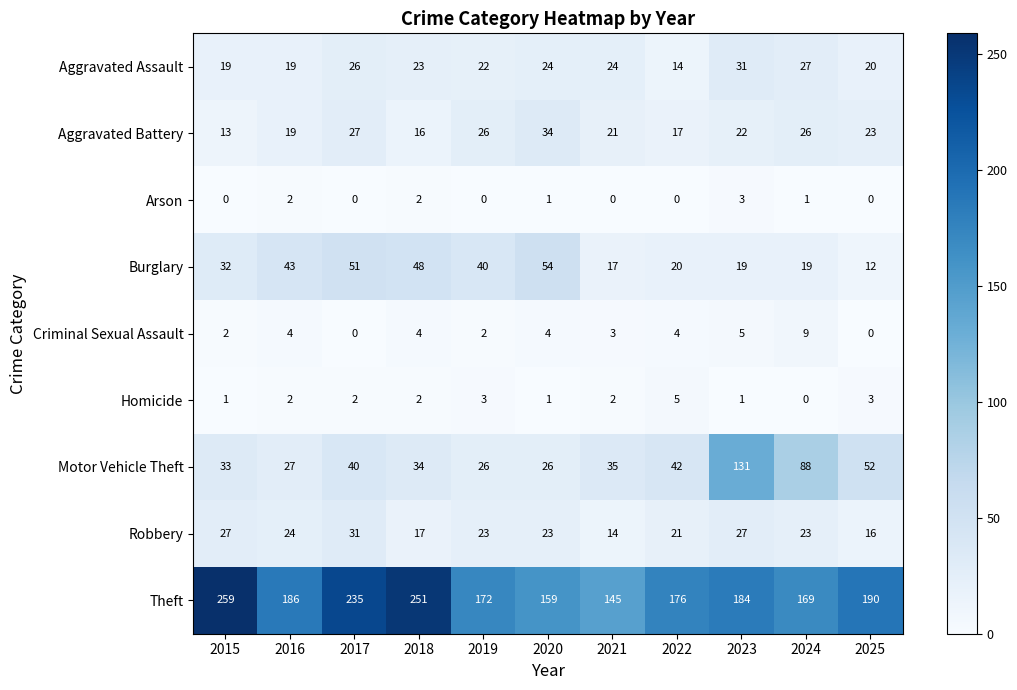

What is the difference between the maximum and second lowest values in the Arson series?

3